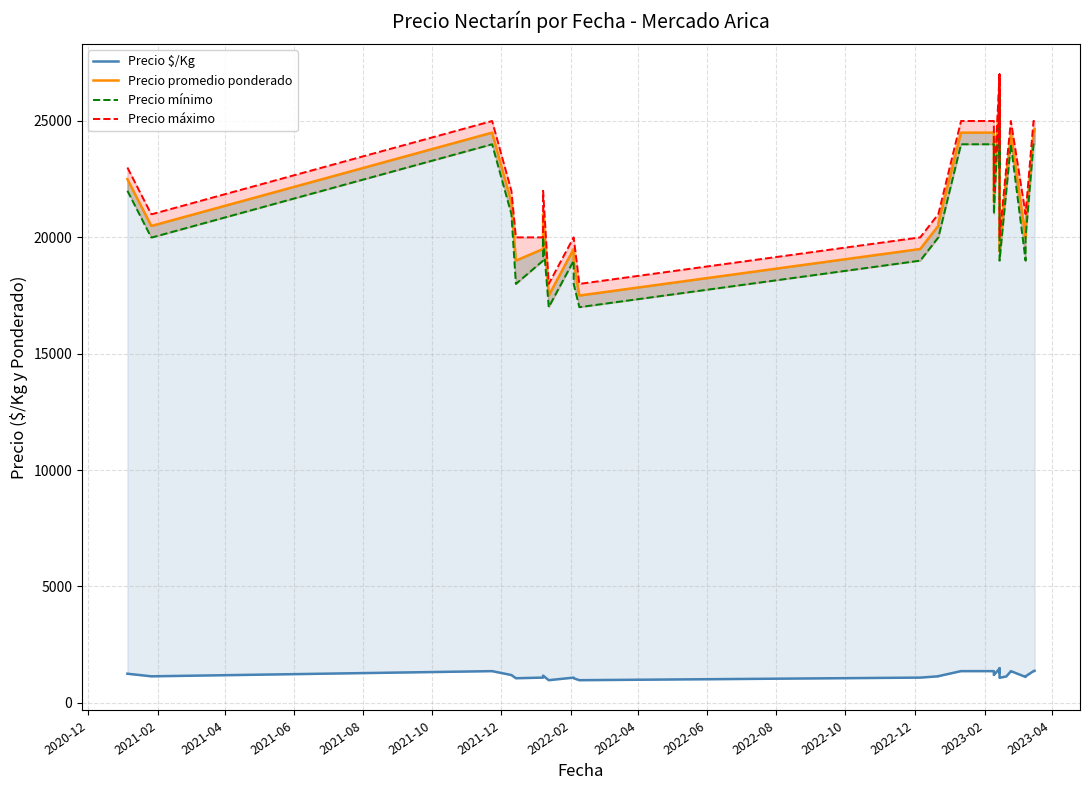

Rank the series by their maximum value, from lowest to highest.

Precio $/Kg, Precio mínimo, Precio promedio ponderado, Precio máximo